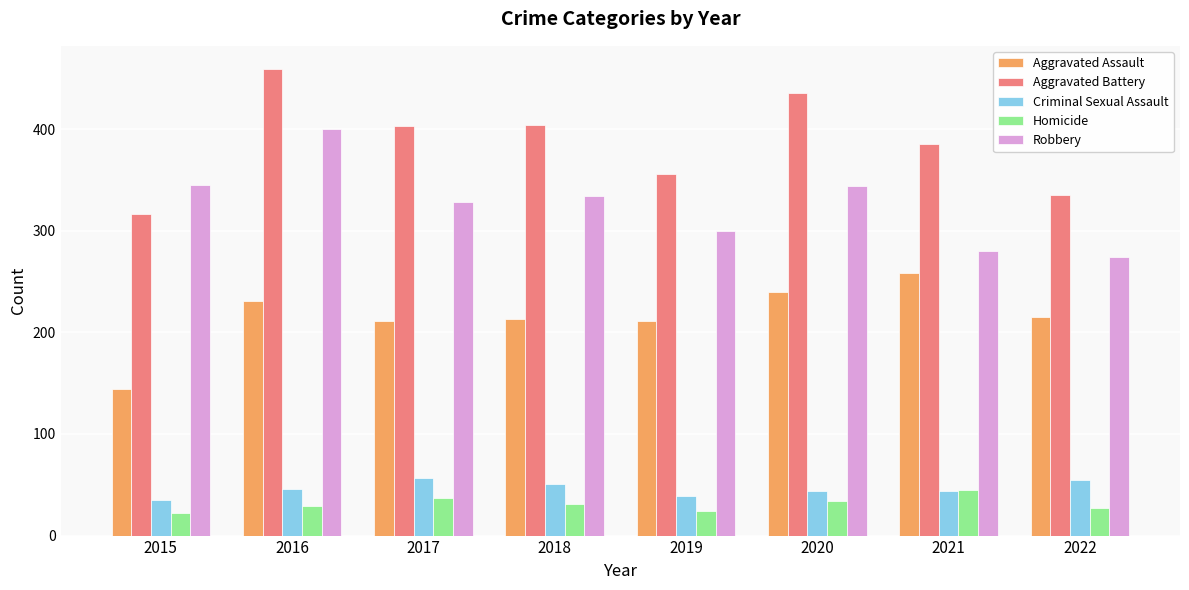

At which category is the sum across all series the highest?

2016